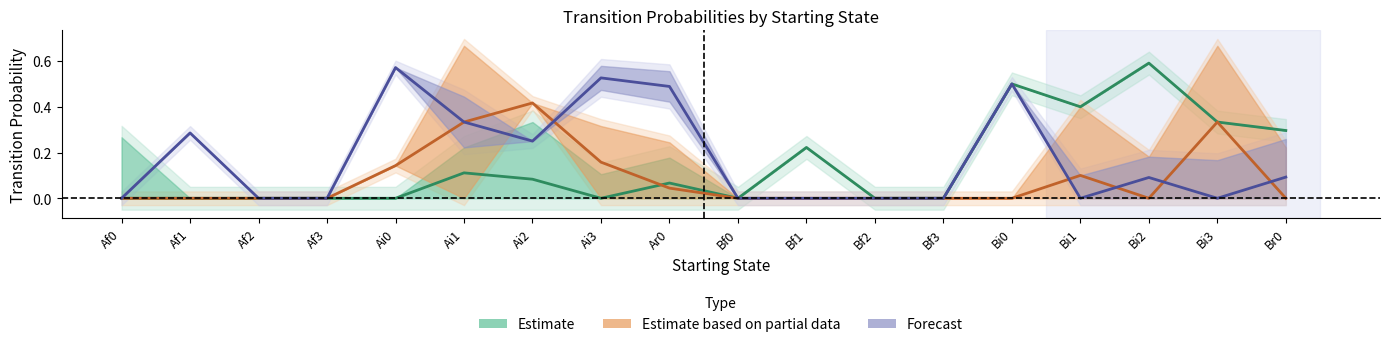

Which label corresponds to the smallest value in the chart?

Af0